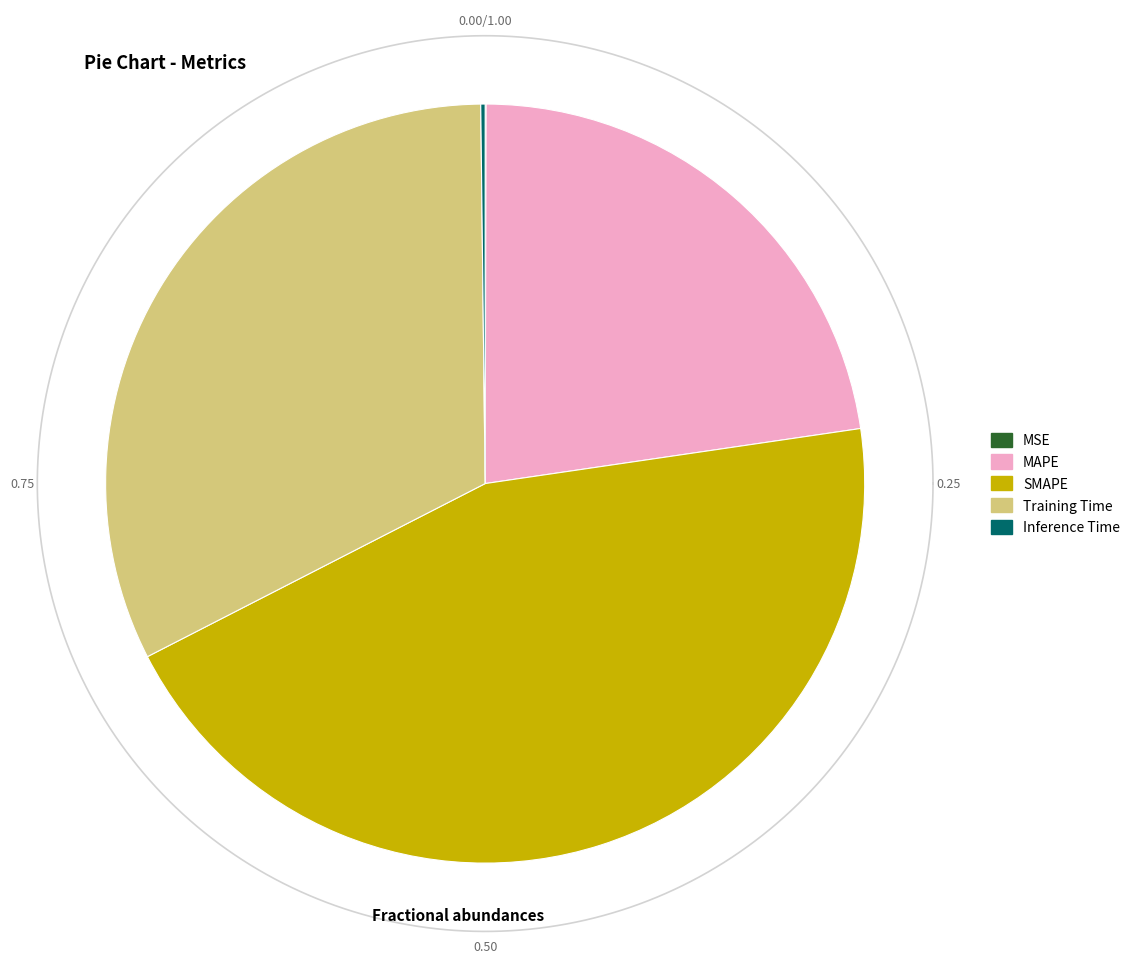

Combined, what portion of the pie is Training Time and Inference Time?

32.5%